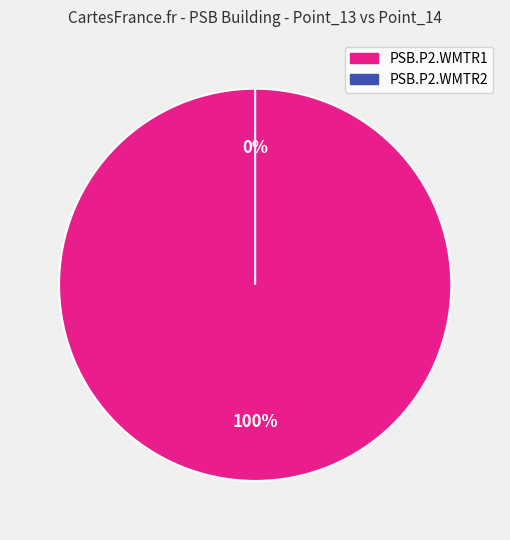

Is PSB.P2.WMTR1 the majority of the pie?

Yes